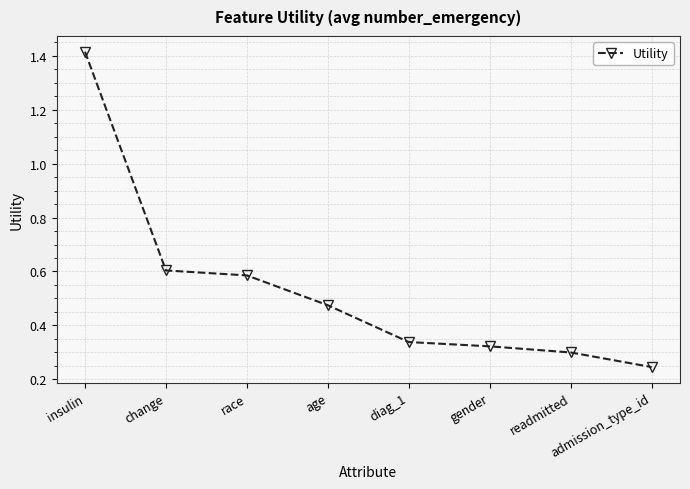

At which category does the chart reach its minimum across all series?

admission_type_id